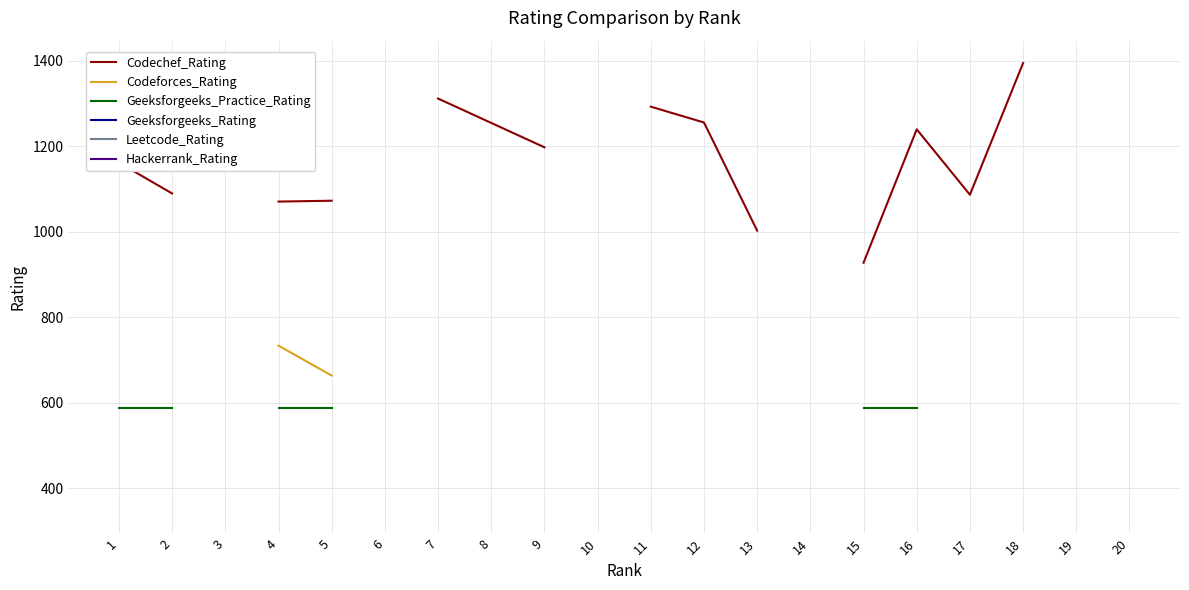

Which has a higher value, 2 or 13?

2